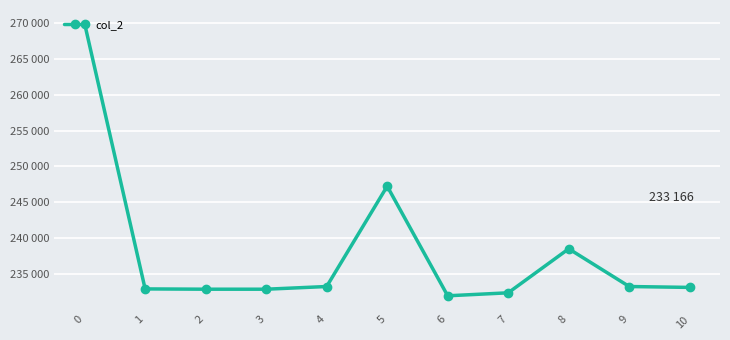

Which has a higher value, 1 or 5?

5